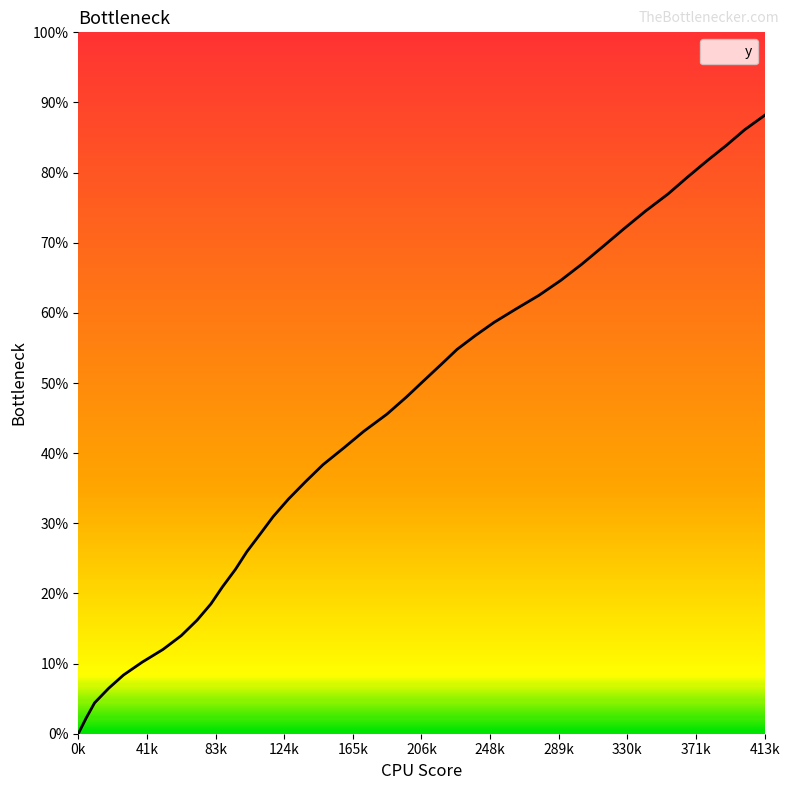

What is the label of the 38th point from the left?

389.8